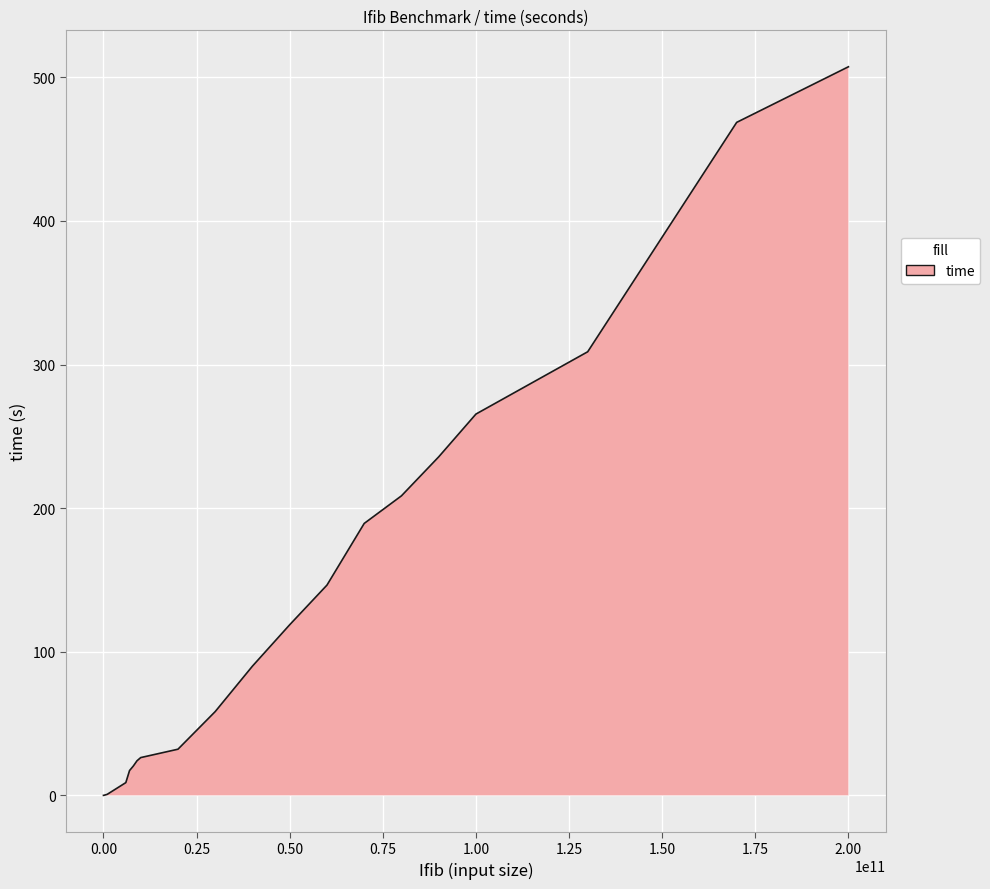

What is the greatest value displayed?

507.4